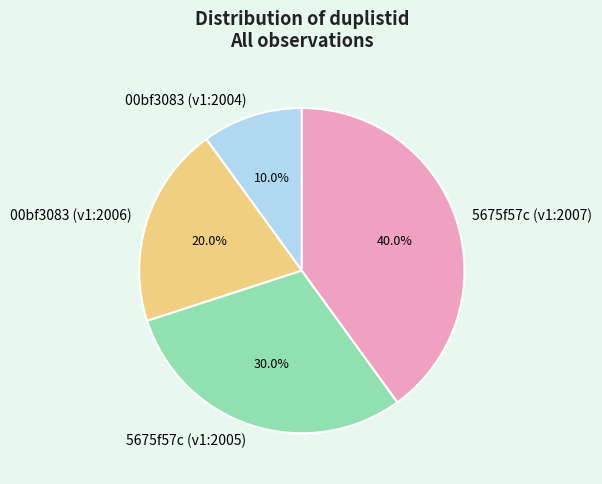

To the nearest percent, what is the combined percentage of 5675f57c (v1:2007) and 00bf3083 (v1:2006)?

60%